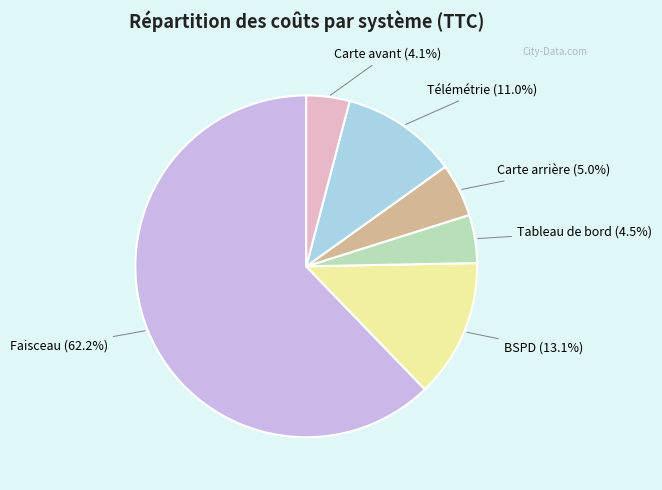

Does any single category account for the majority?

Yes